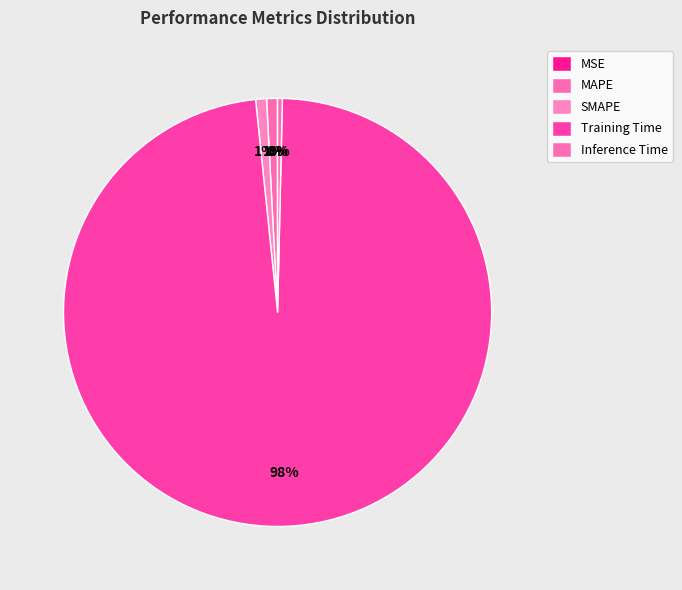

Is there any slice that represents more than half of the pie?

Yes